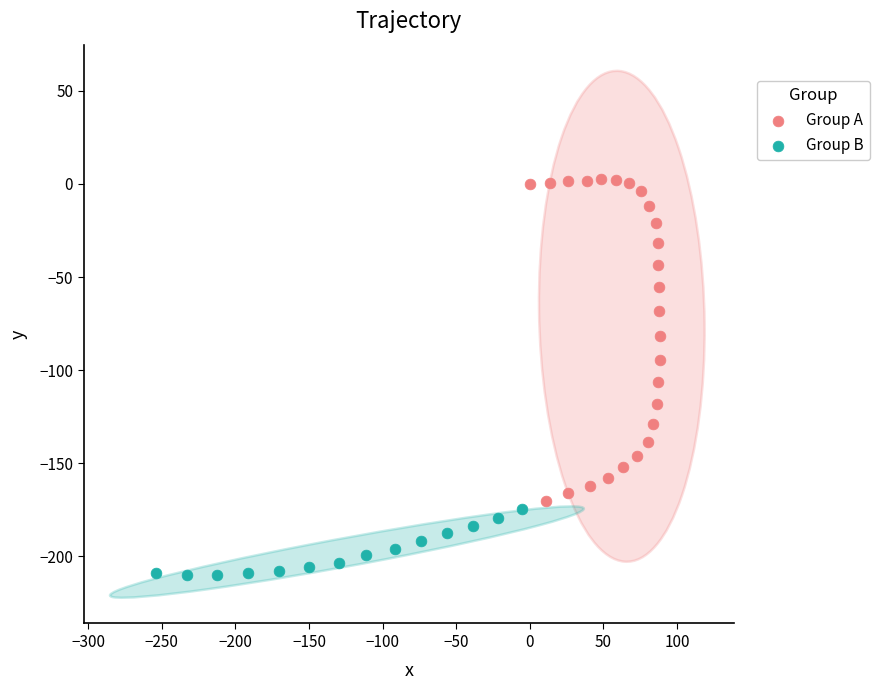

Which series reaches the maximum Y coordinate?

Group A